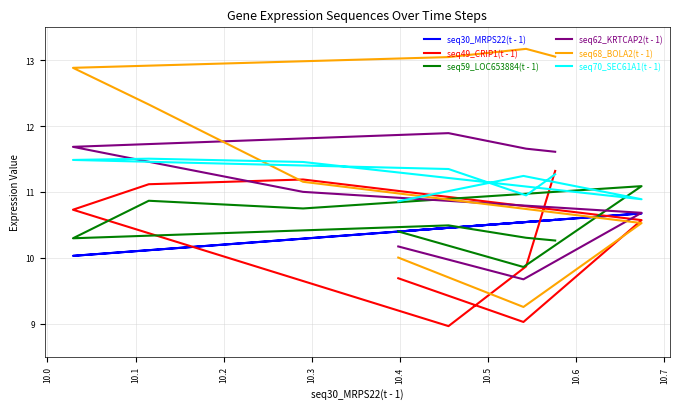

What is the difference between the maximum and minimum values in the seq62_KRTCAP2(t - 1) series?

2.2